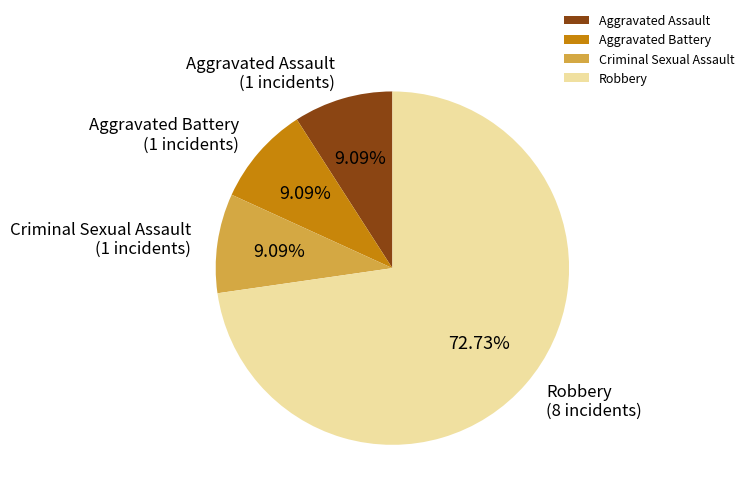

True or false: Robbery accounts for 66% of the total.

False